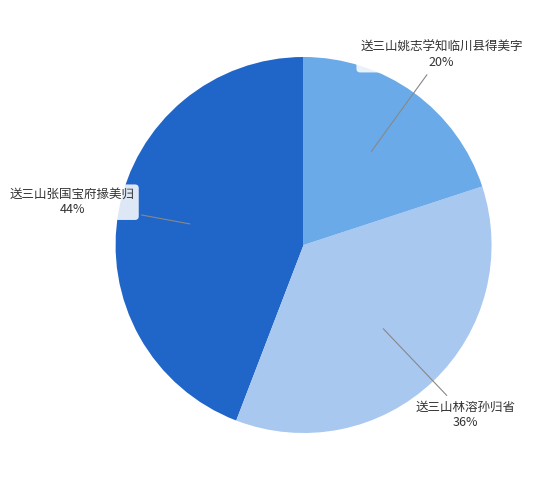

Count the number of slices in the pie.

3